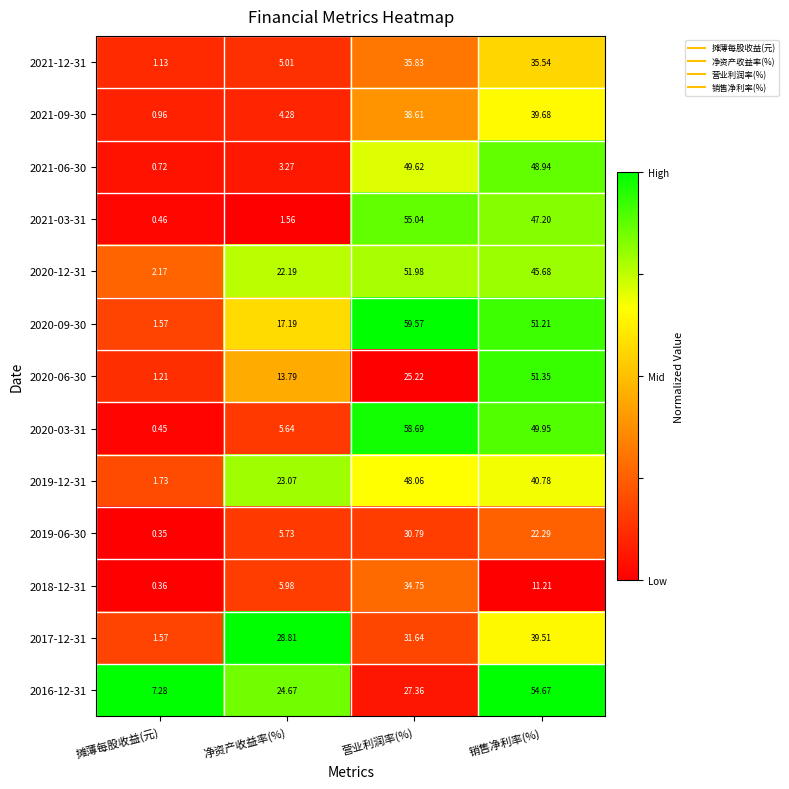

What is the total value across all series at 销售净利率(%)?

538.0